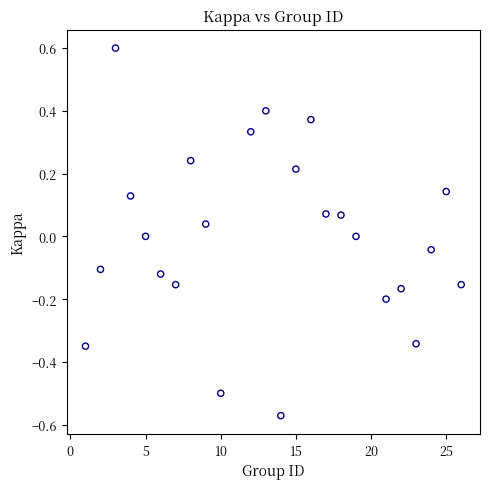

What is the range of X values (max minus min)?

25.0